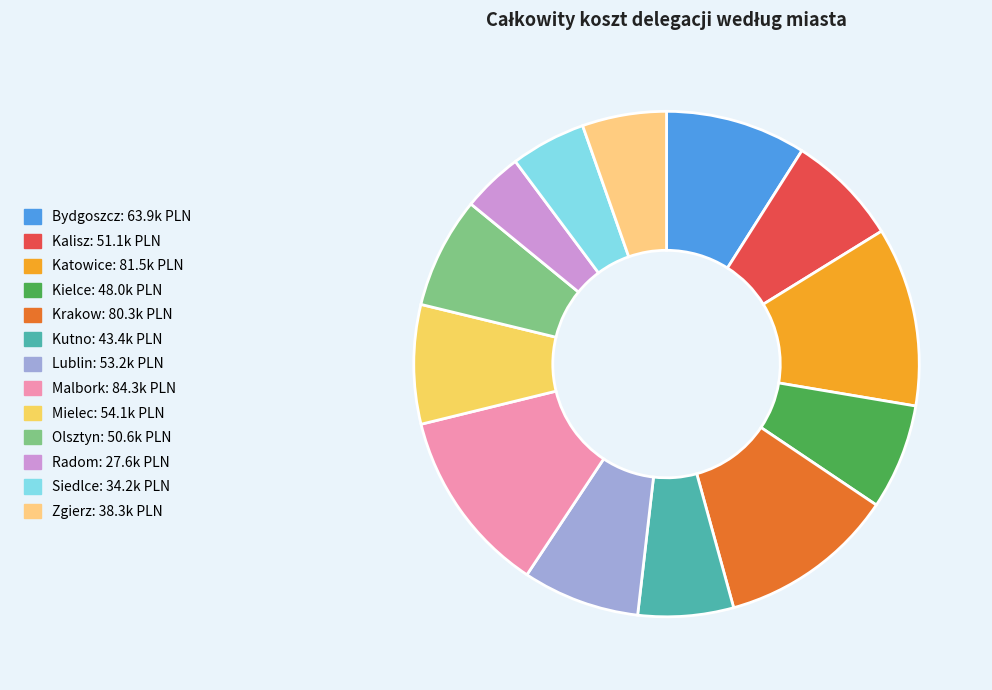

Does any single category account for the majority?

No